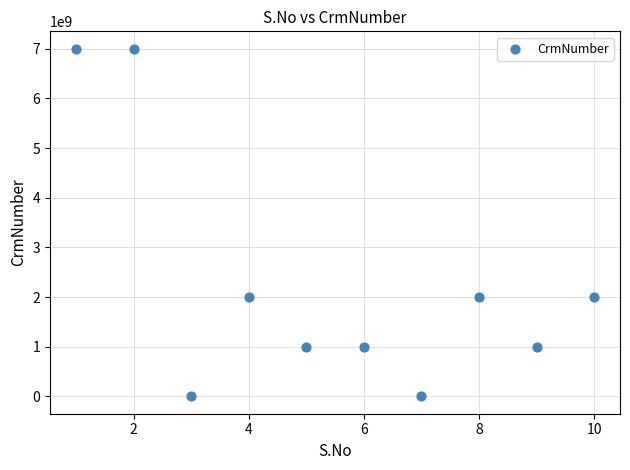

What is the average X value?

6